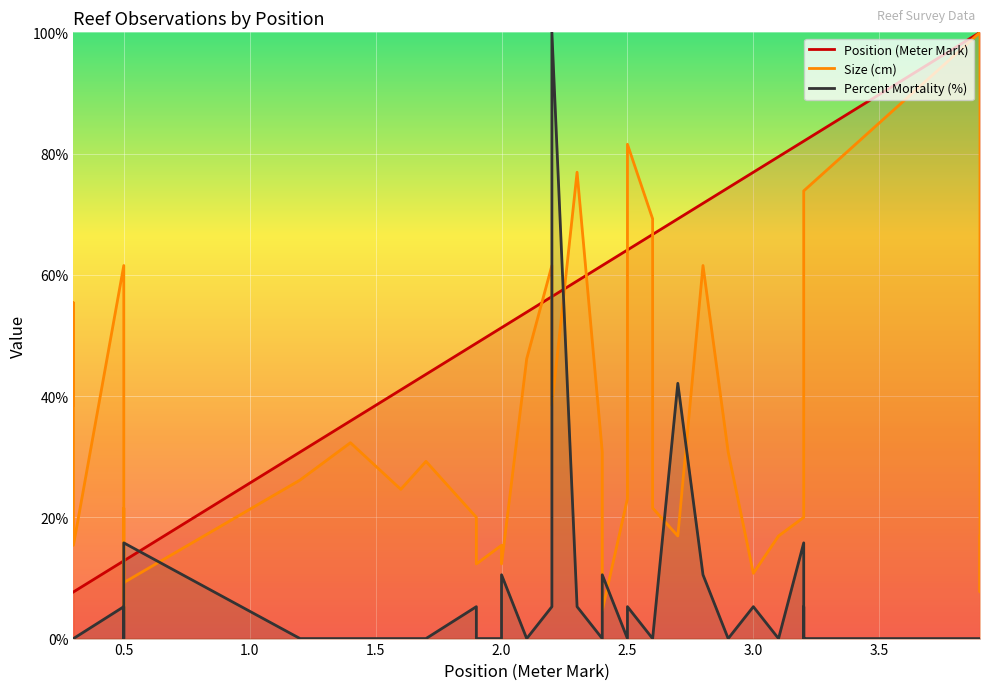

Is it true that Position (Meter Mark) equals 82.1 at 3.2?

True